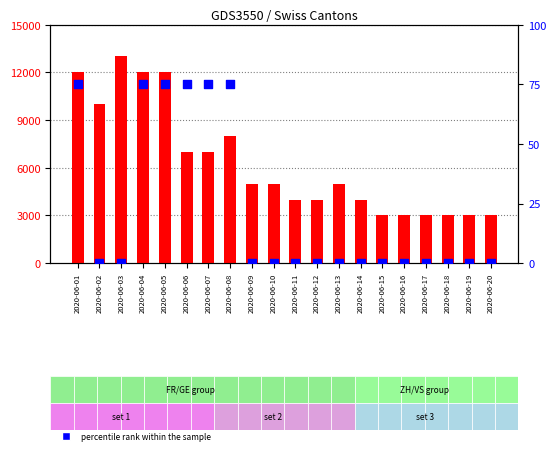

Which series contains the highest Y value?

count